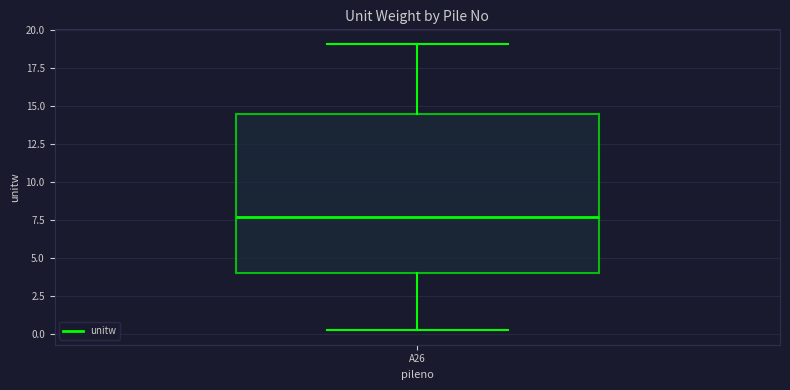

Transcribe this box plot: give where the median line is, the range the box spans, and where the two whiskers end, as read against the y-axis. The values are not printed on the chart, so give them approximately, as read against the axis.

median 7.5, box 4.0 to 14.5, whiskers 0.0 to 19.0